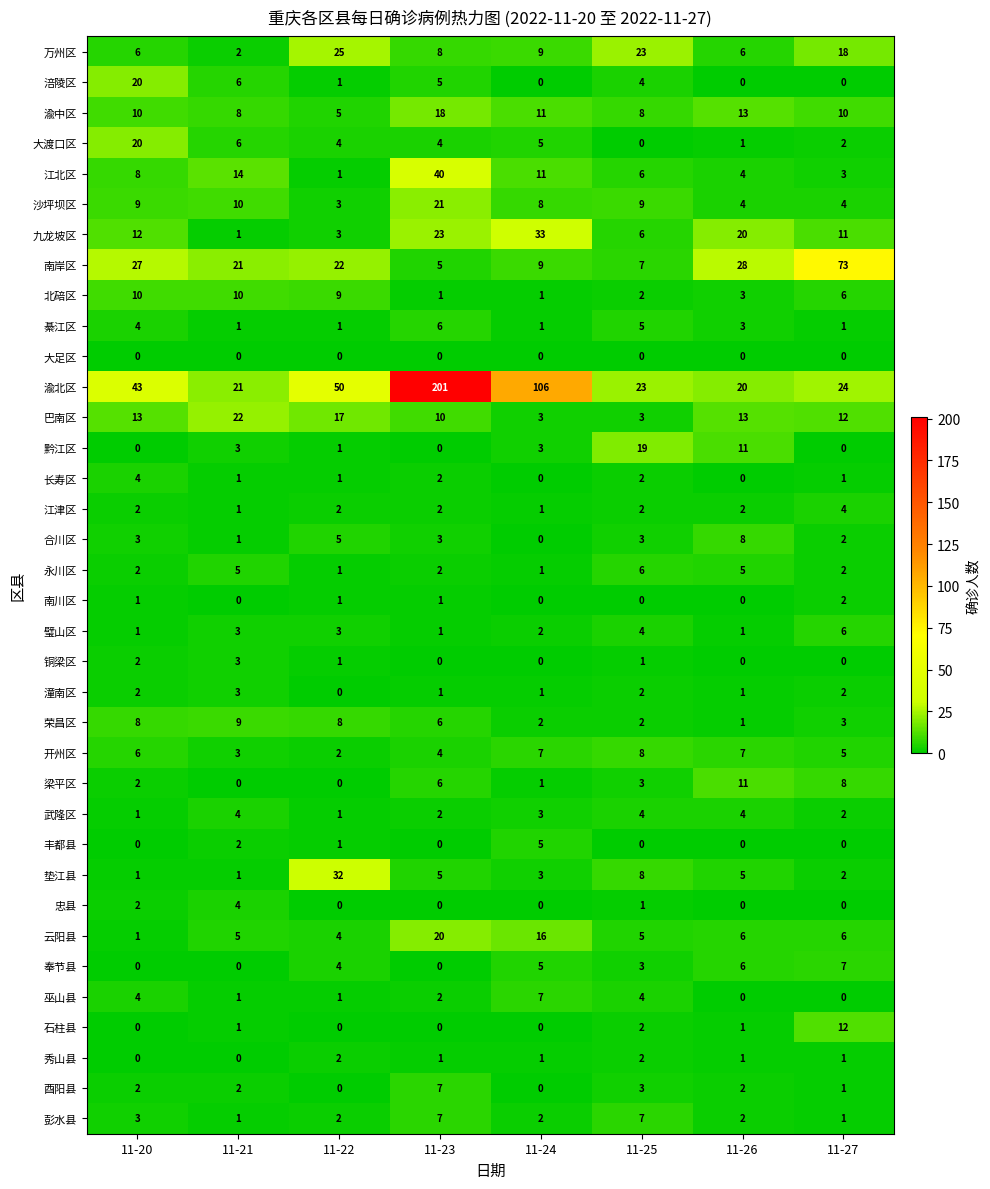

The 渝中区 series shows 6 at 11-24. True or false?

False